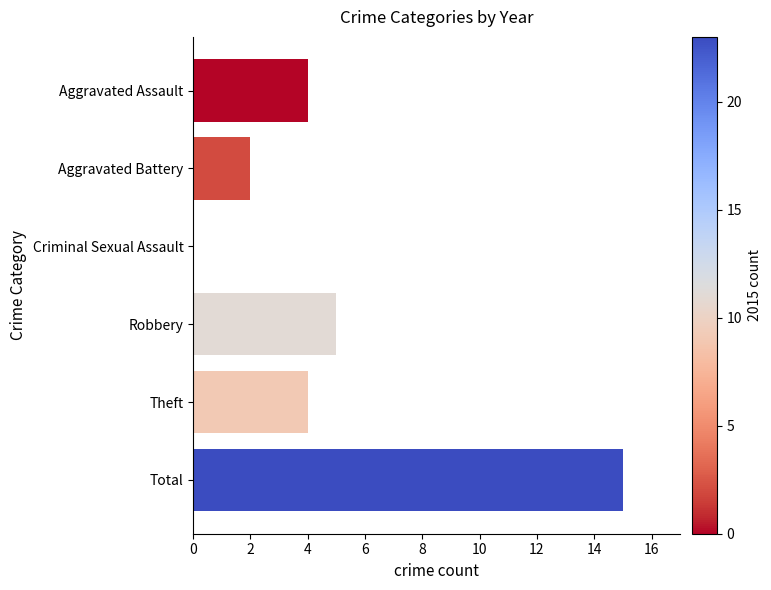

What is the ratio of the value at Total to the value at Robbery?

3.0